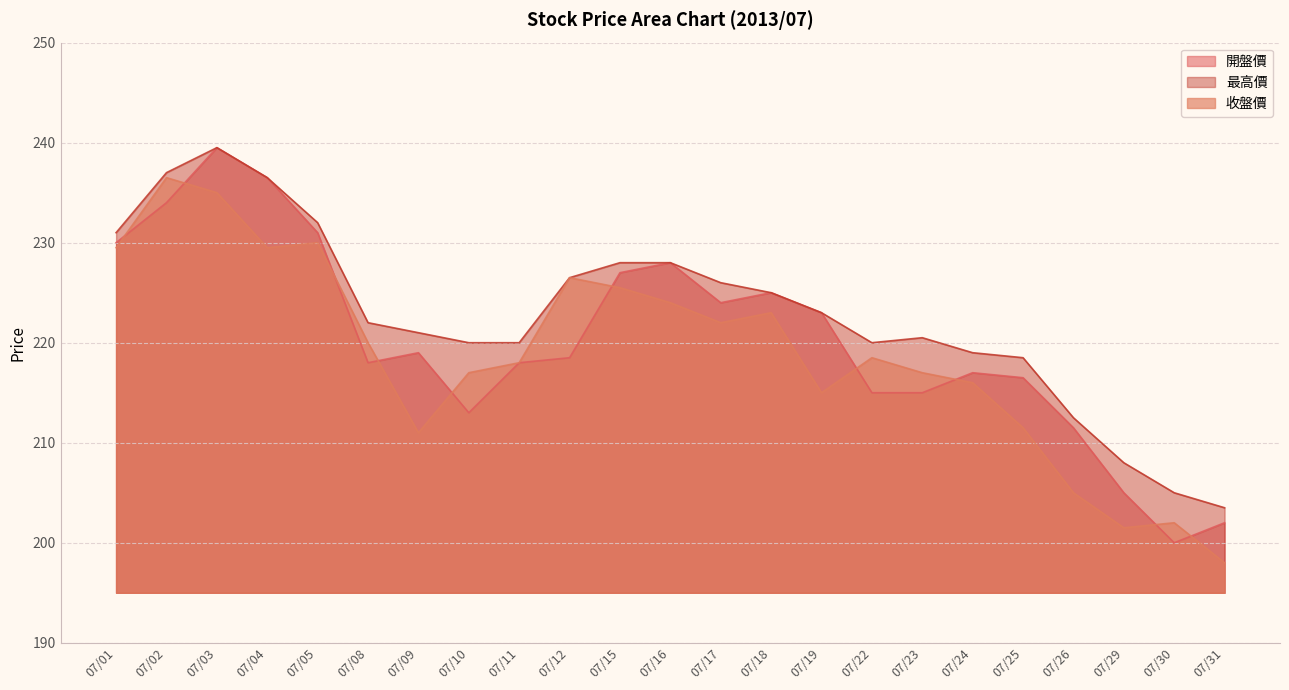

Where is 最高價 nearest to the value 221?

07/09